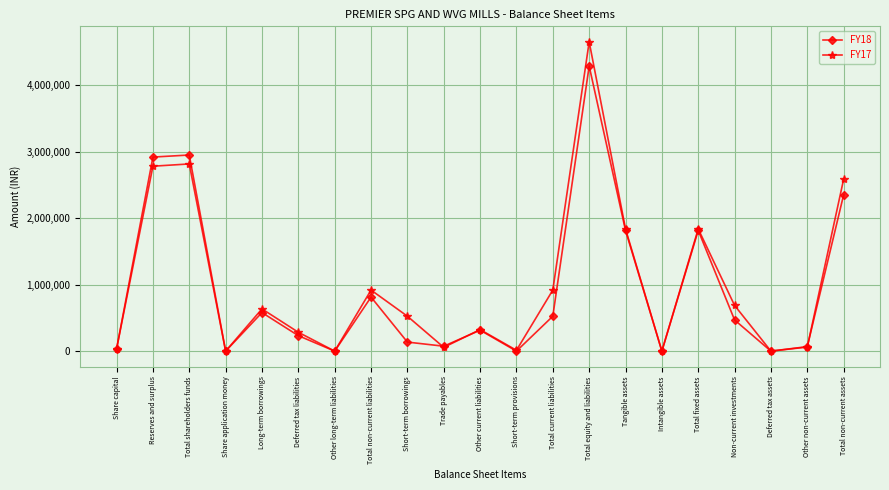

What is the total value across all series at Other current liabilities?

638941